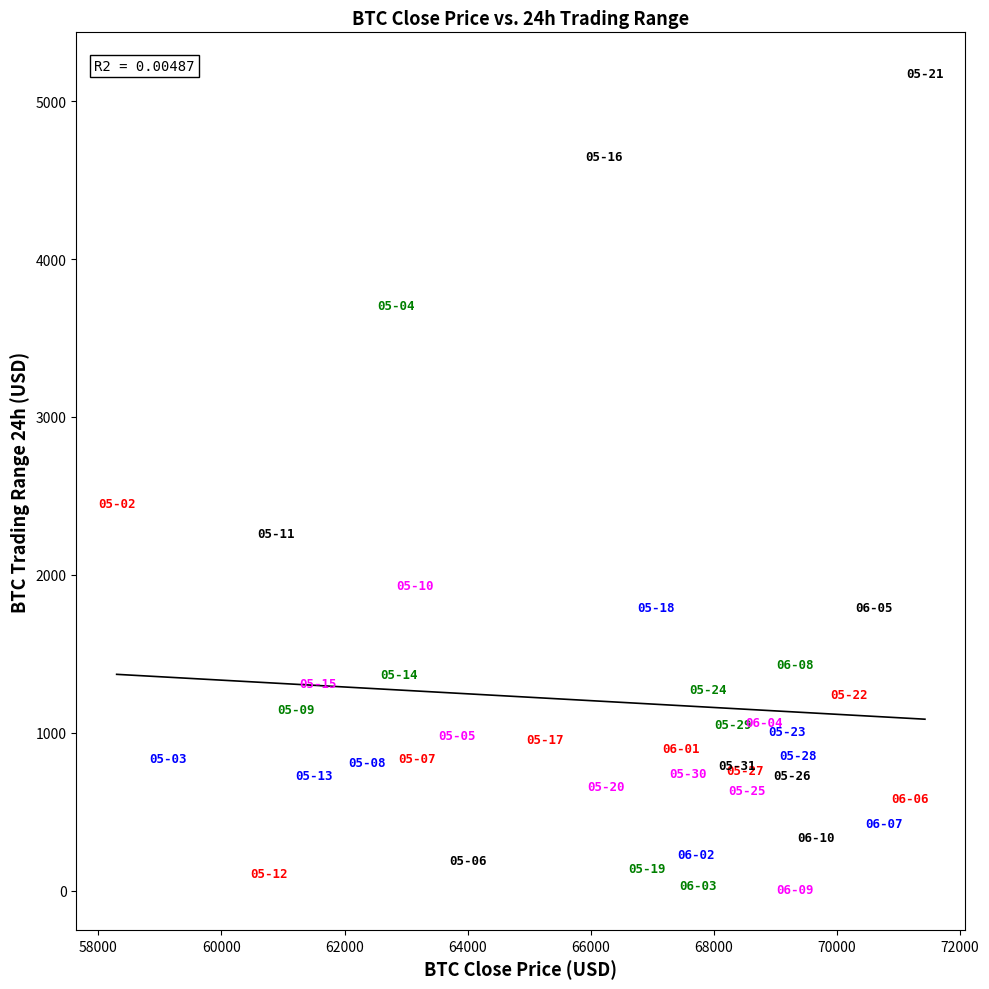

What Y value in the scatter plot is closest to 2593?

2451.9